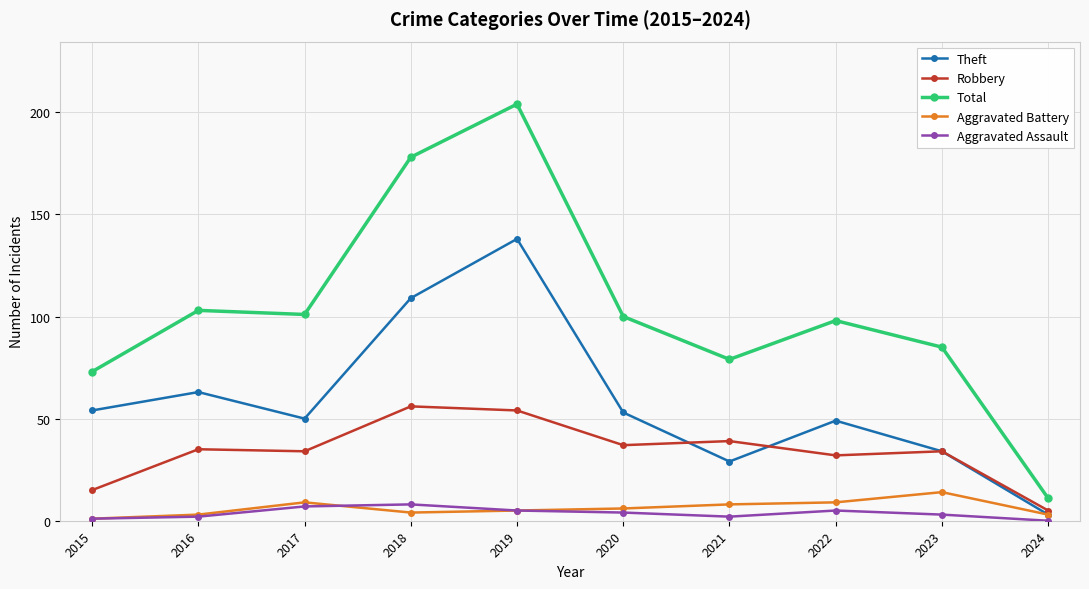

True or false: Robbery and Aggravated Battery intersect in this chart.

False